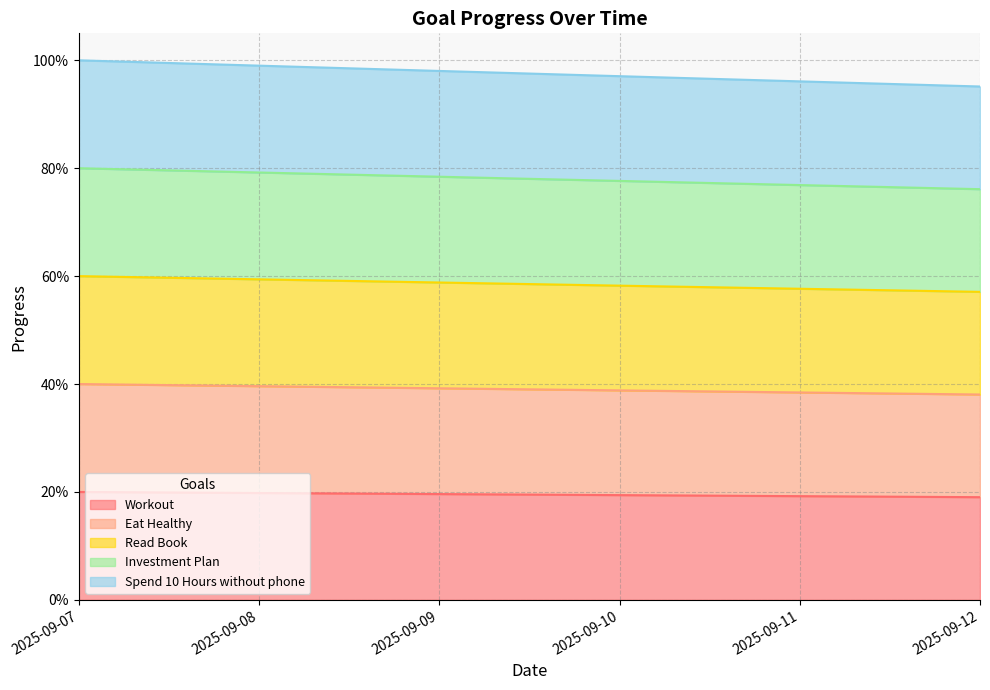

How many Eat Healthy values are between 0 and 1?

6